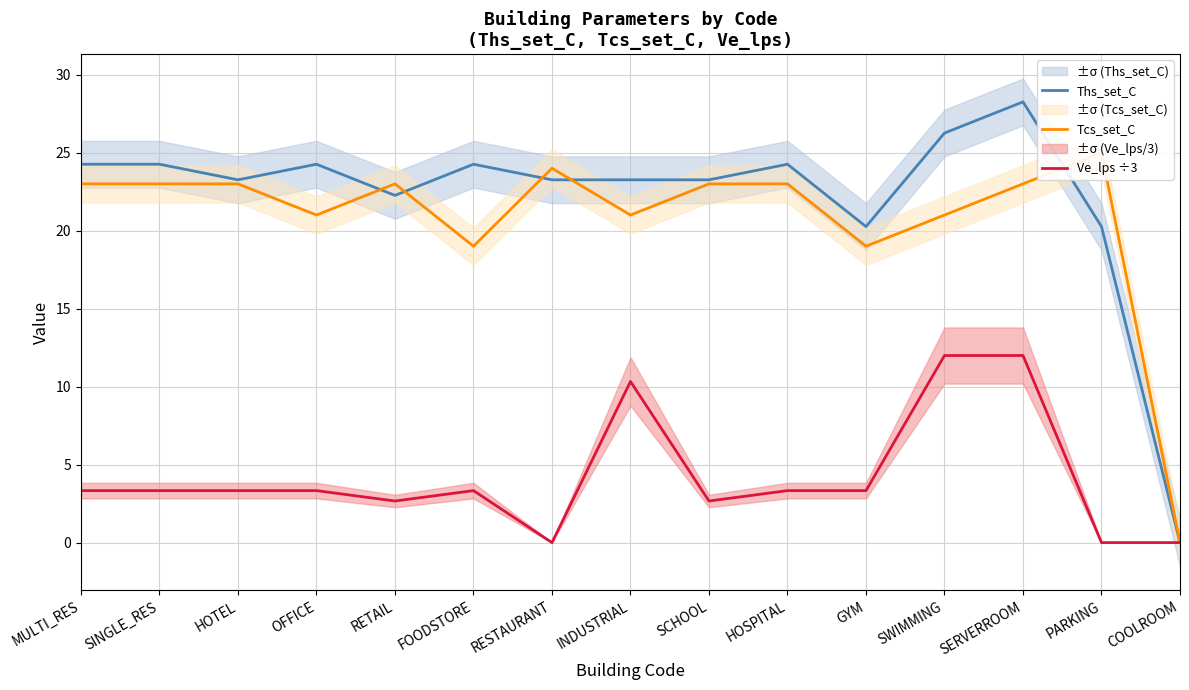

Count the number of categories in the chart.

15